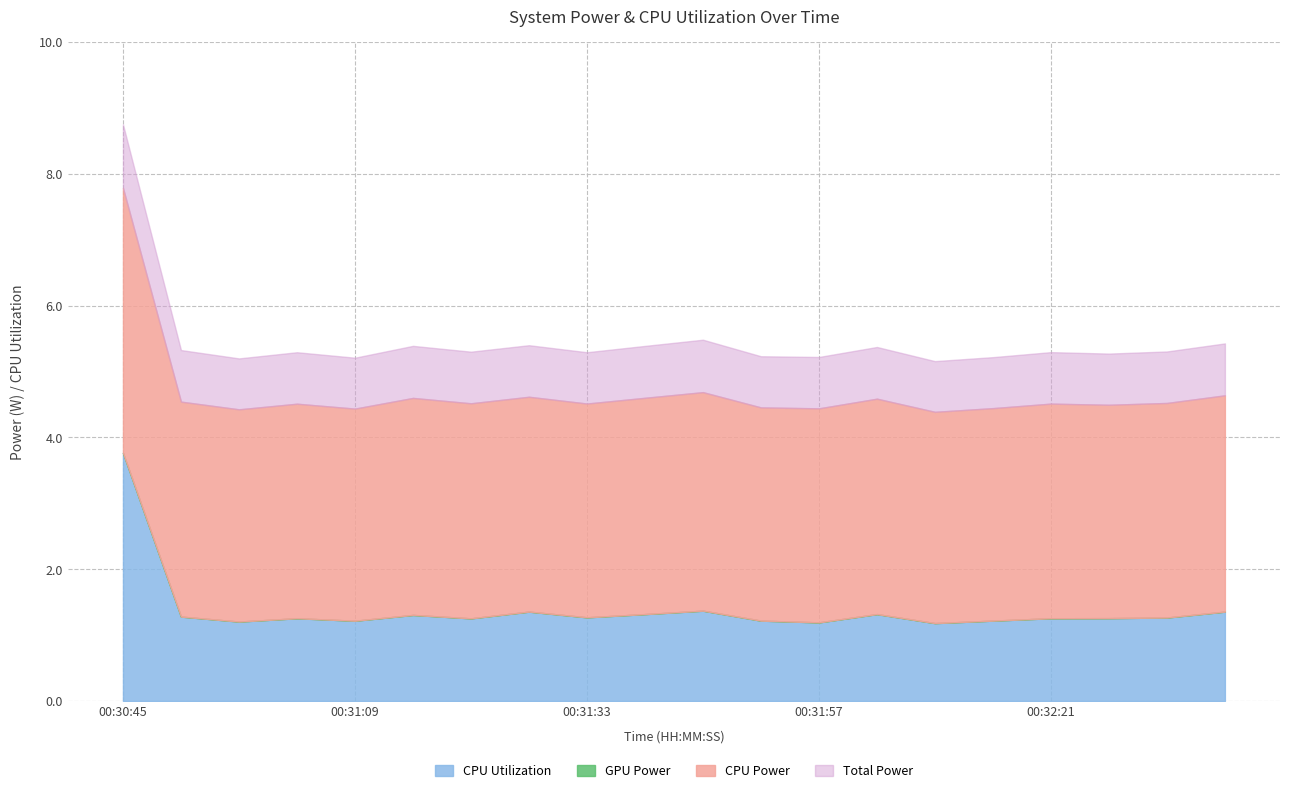

Is it true that CPU Utilization equals 1.3 at 00:32:21?

True